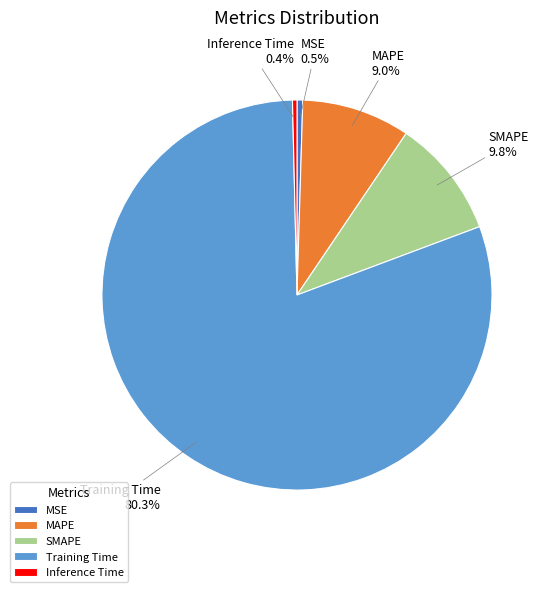

True or false: SMAPE accounts for 17% of the total.

False